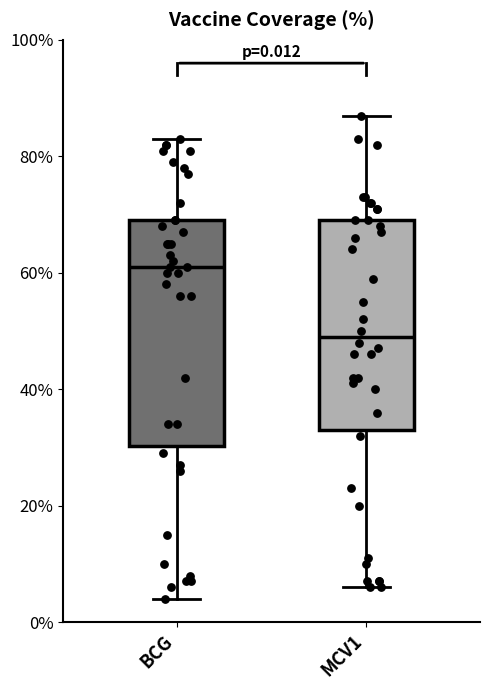

Comparing the boxes themselves (not the whiskers), which one is the tallest?

BCG